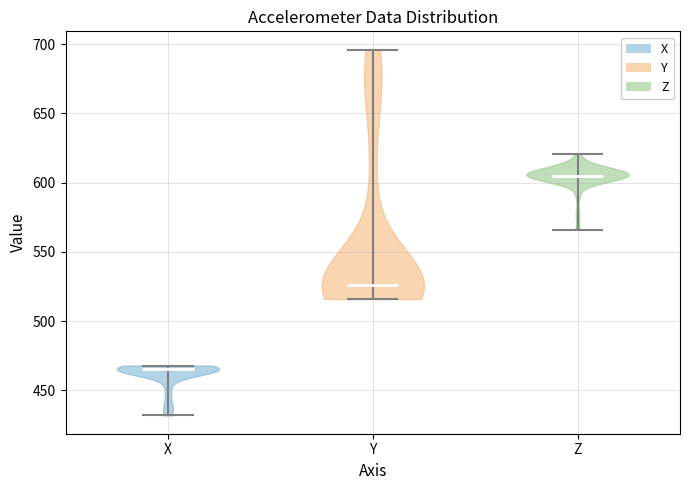

Reading left to right, read every violin against the y-axis: where its median line is, and the lowest and highest points it reaches. The values are not printed on the chart, so give them approximately, as read against the axis.

X: median line 465, lowest point 430, highest point 470
Y: median line 525, lowest point 515, highest point 695
Z: median line 605, lowest point 565, highest point 620